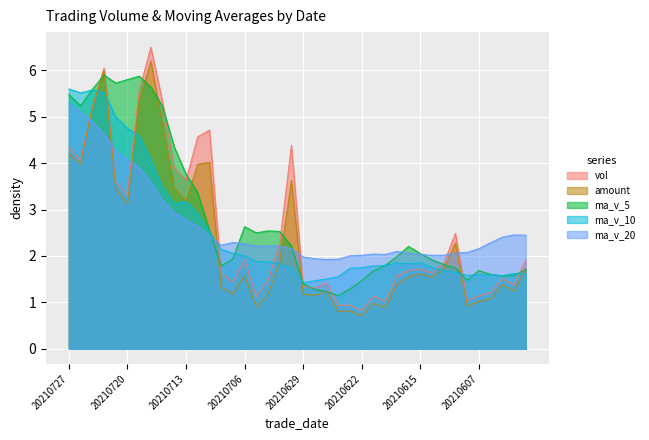

At which category does ma_v_10 reach its first local peak?

20210723